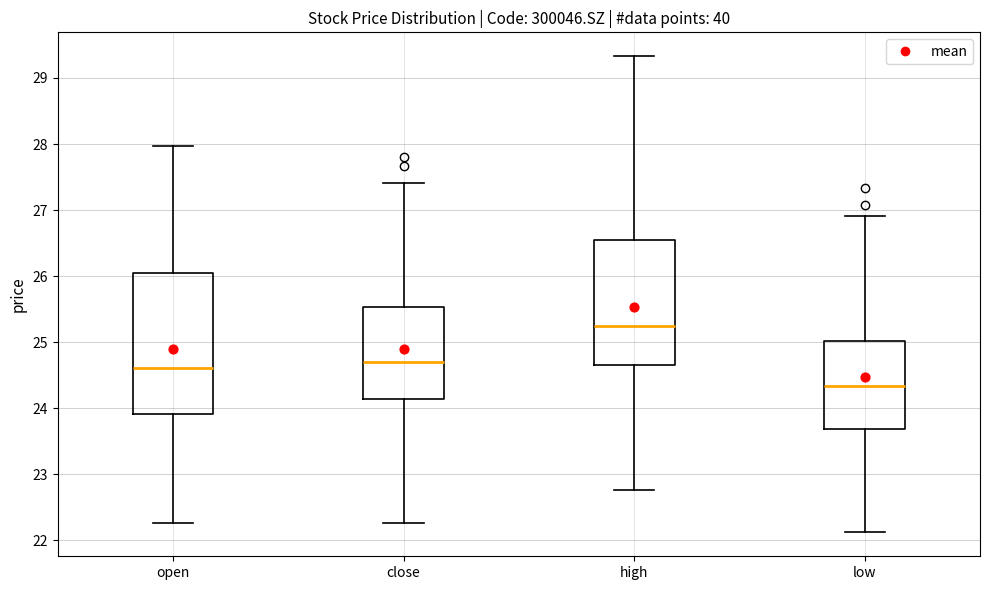

Reading left to right, transcribe this box plot: for each box, give where its median line is, the range the box spans, and where its two whiskers end, as read against the y-axis. The values are not printed on the chart, so give them approximately, as read against the axis.

open: median 24.6, box 23.9 to 26.0, whiskers 22.3 to 28.0
close: median 24.7, box 24.1 to 25.5, whiskers 22.3 to 27.4
high: median 25.2, box 24.7 to 26.6, whiskers 22.8 to 29.3
low: median 24.3, box 23.7 to 25.0, whiskers 22.1 to 26.9